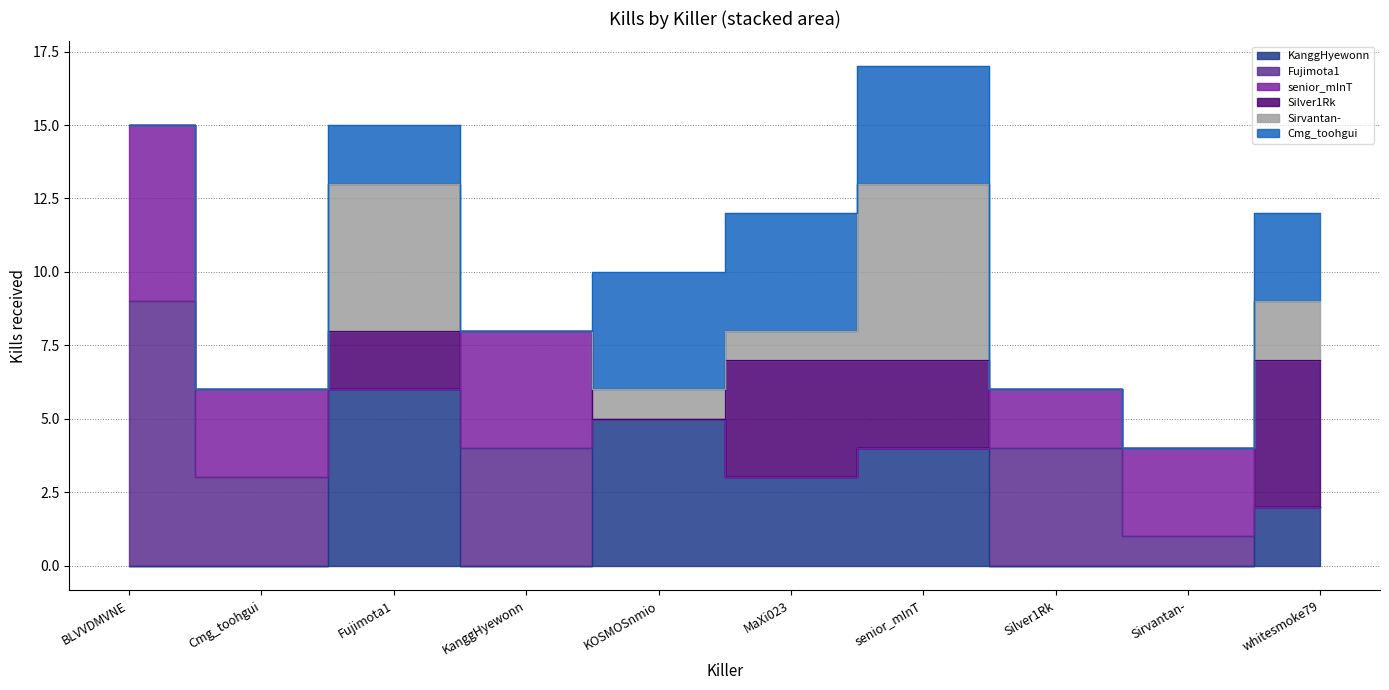

Where do Sirvantan- and KanggHyewonn first cross each other?

MaXi023 and senior_mInT